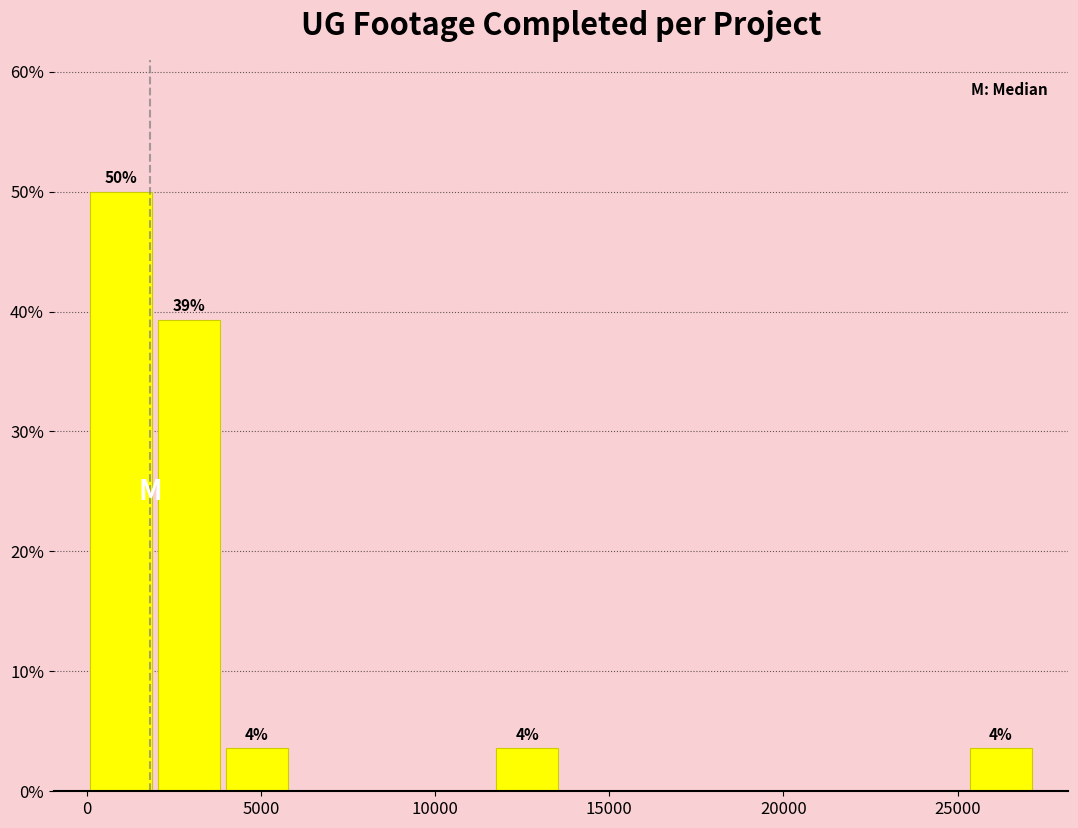

Around what value on the x-axis is the tallest bar? Give the approximate position of its centre, as read against the axis.

1000